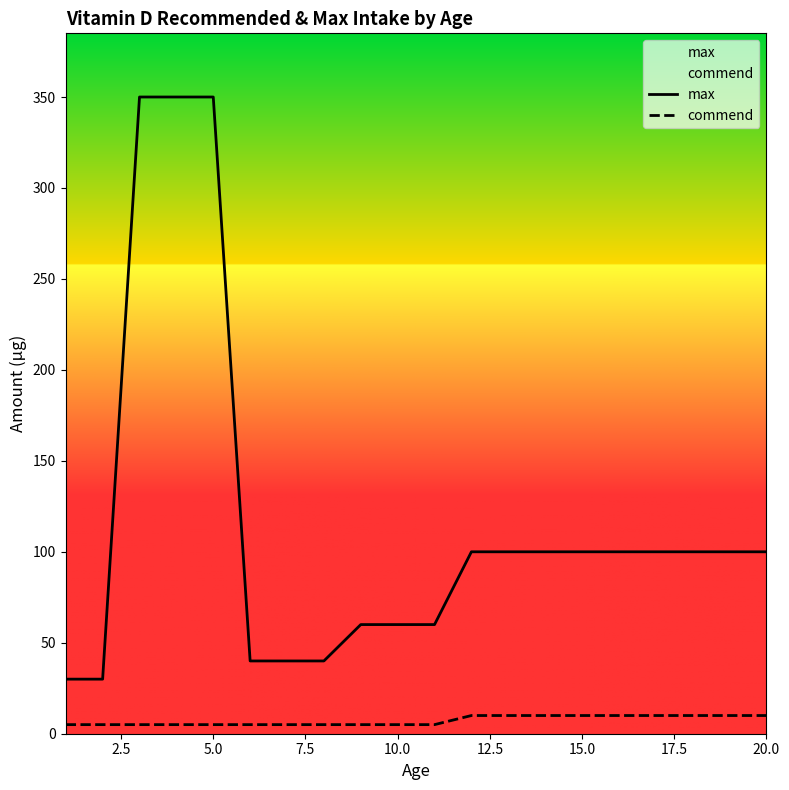

What is the difference between the second highest and minimum values in the commend series?

5